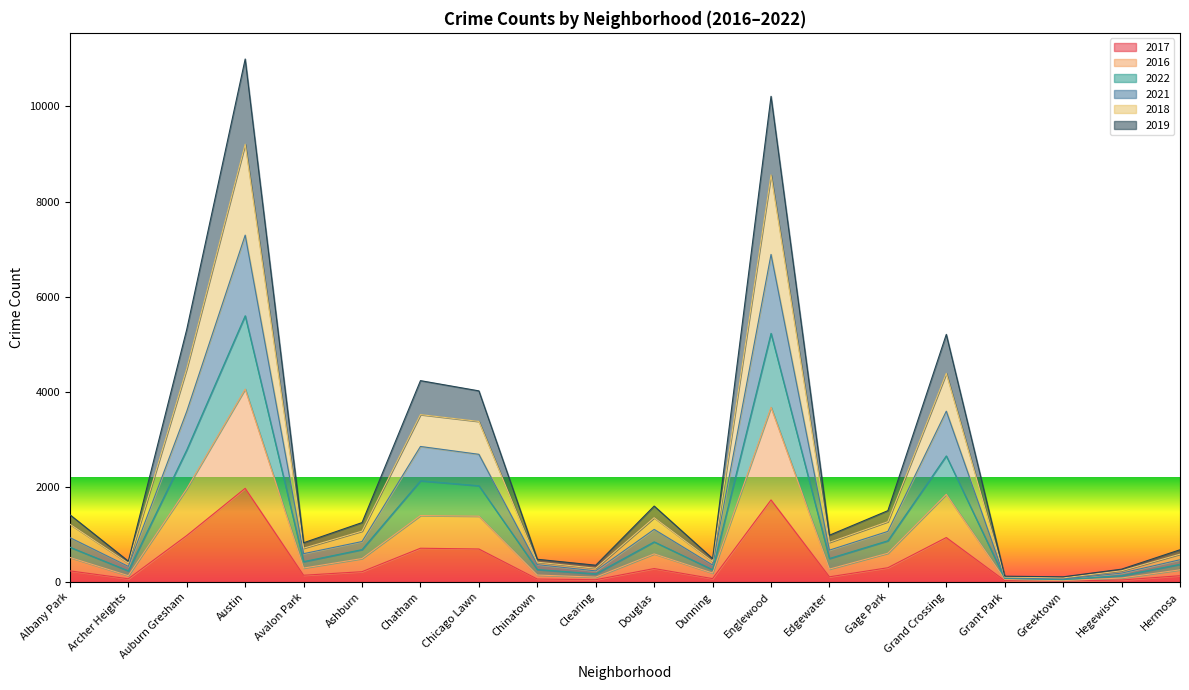

What is the total value across all series at Auburn Gresham?

5314